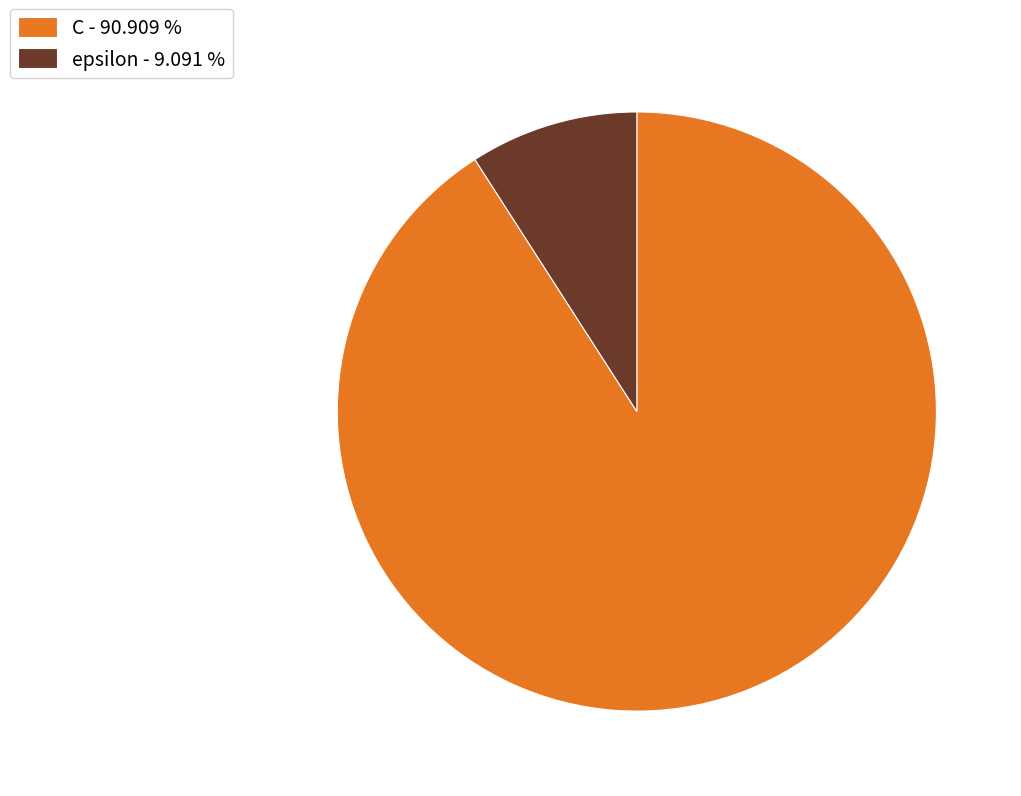

Rank the categories by value from highest to lowest.

C, epsilon